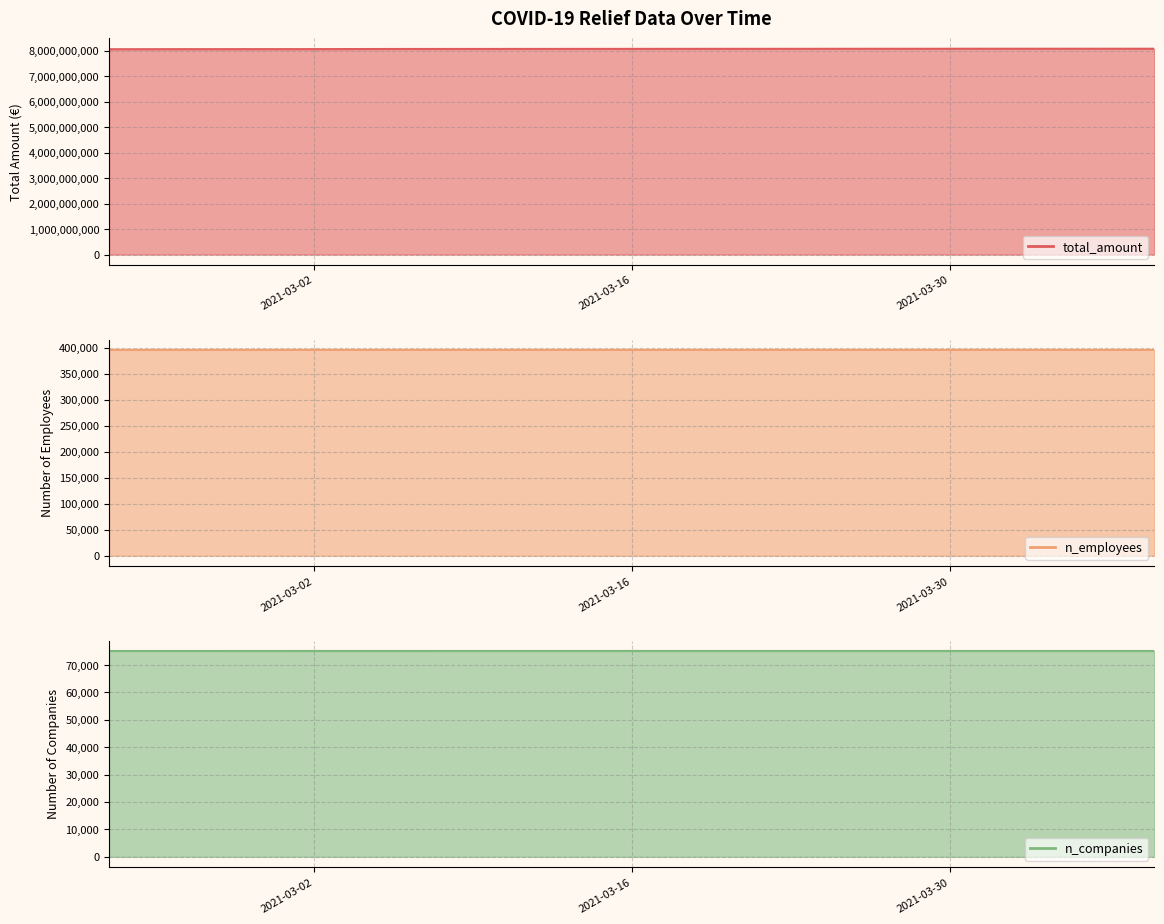

Which series changed the most between 2021-04-08 and 2021-02-25?

total_amount